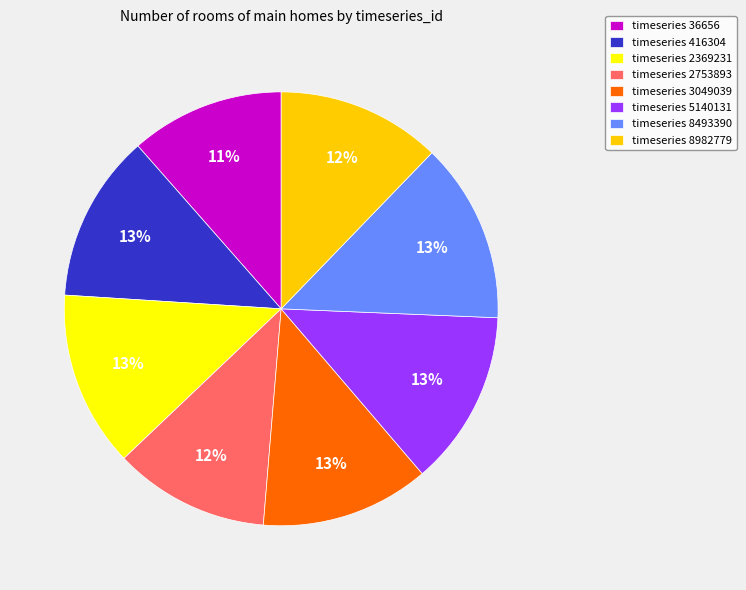

Is the sum of timeseries 5140131 and timeseries 8493390 greater than half?

No